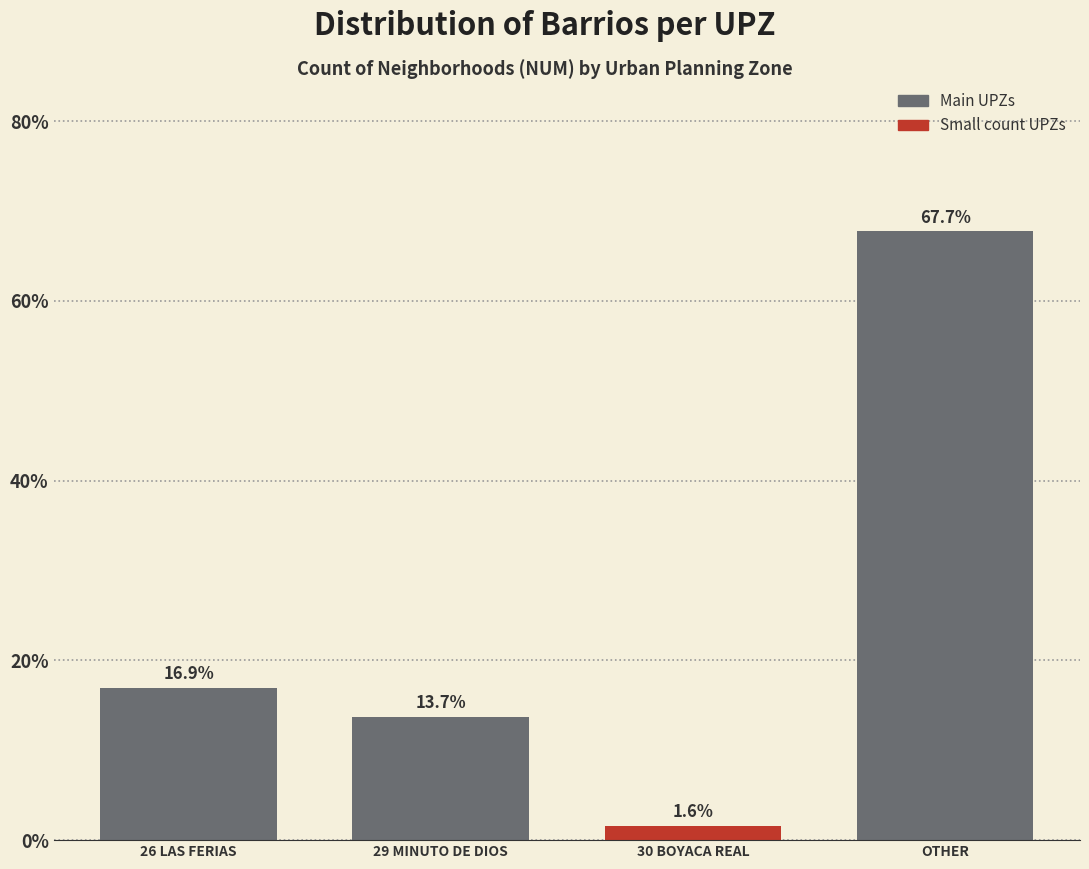

Reading left to right, extract all data points from this chart.

16.9	13.7	1.6	67.7